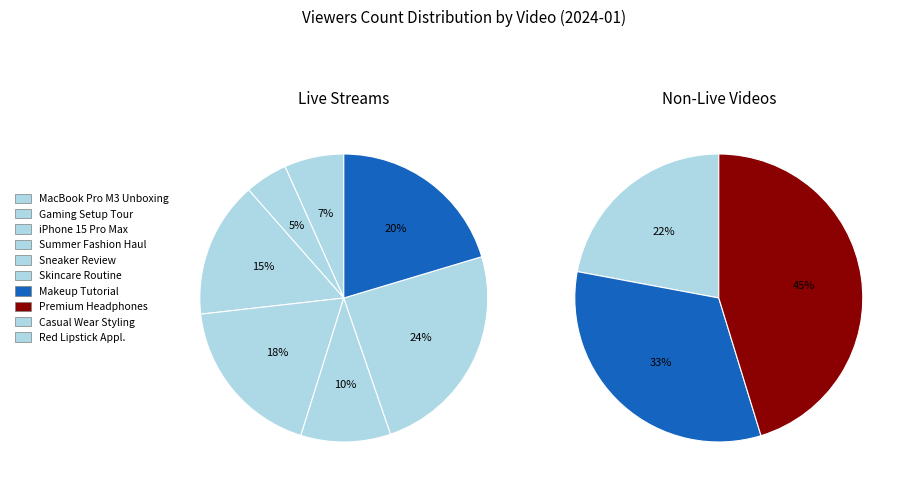

Combined, do Skincare Routine Secrets and Casual Wear Styling Tips account for over 50%?

No